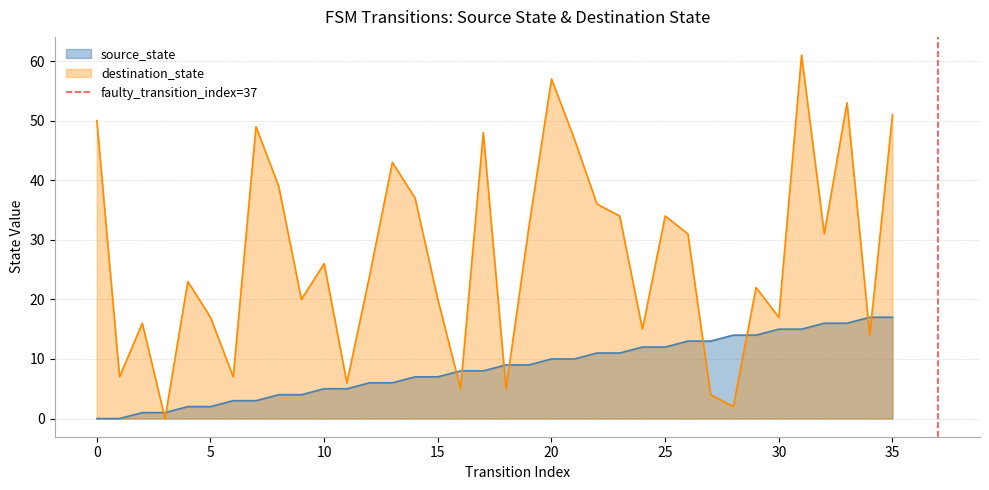

The value of destination_state at 20 is 90. True or false?

False